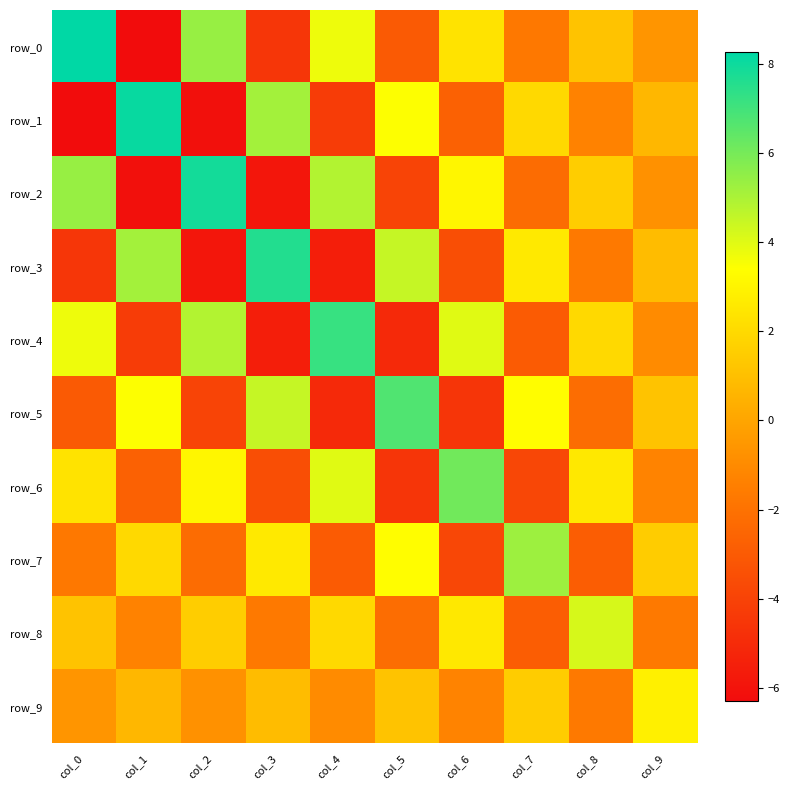

Is it true that row_1 equals -4.3 at col_4?

True